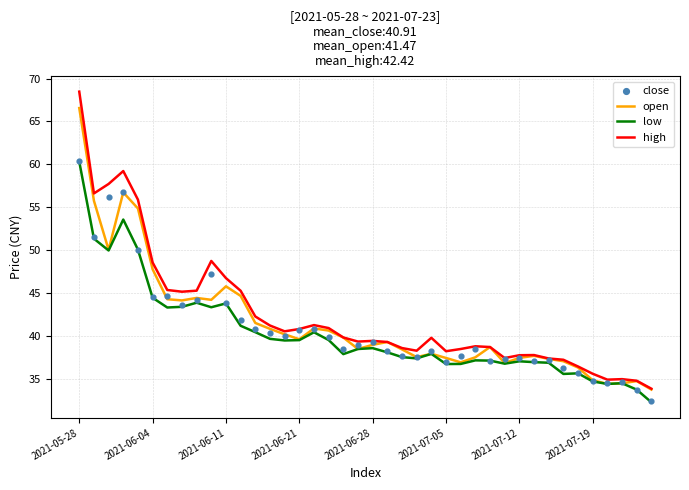

At how many categories does at least one series exceed 68?

1